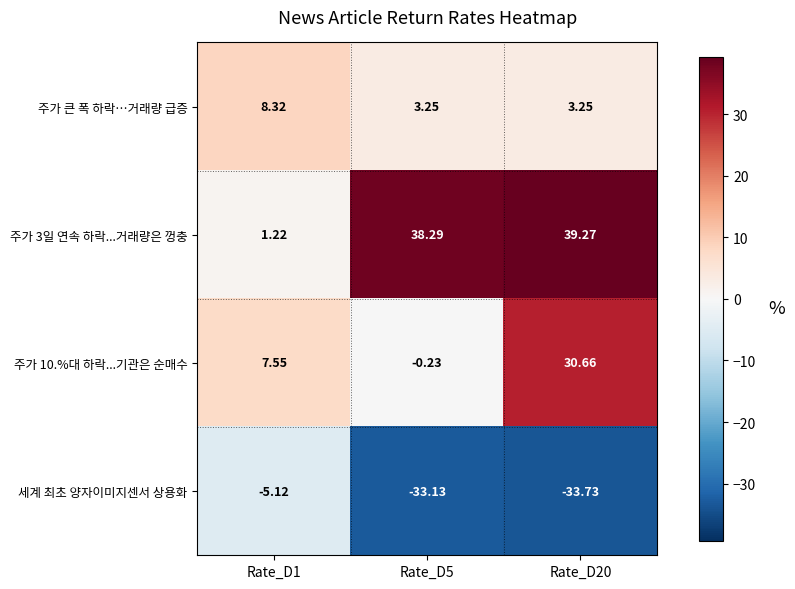

How many values in the 주가 10.%대 하락...기관은 순매수 series exceed 7?

2